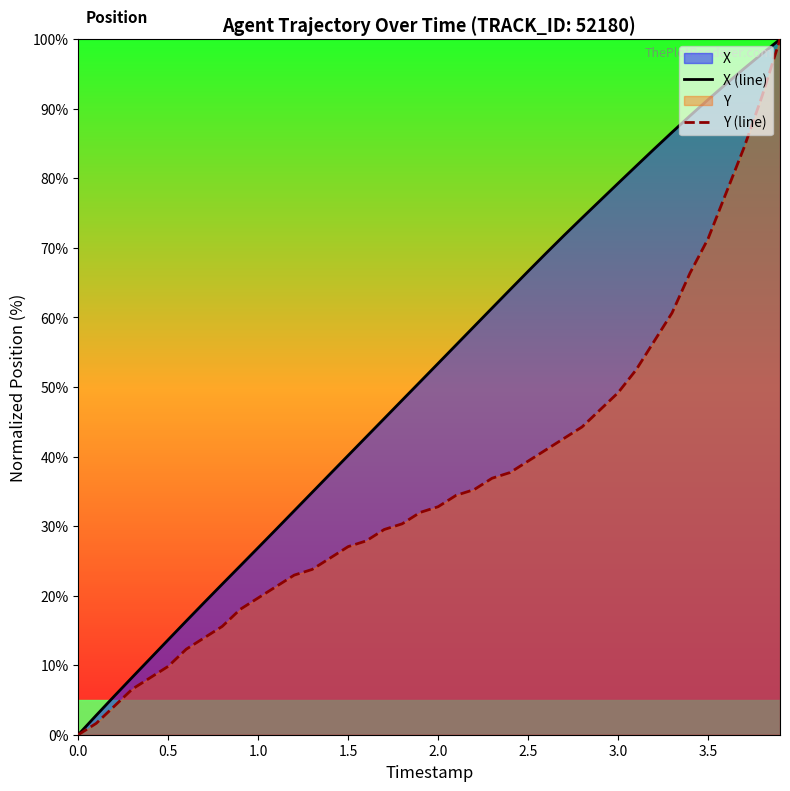

What is the difference between the highest and lowest values at 3.5?

20.0